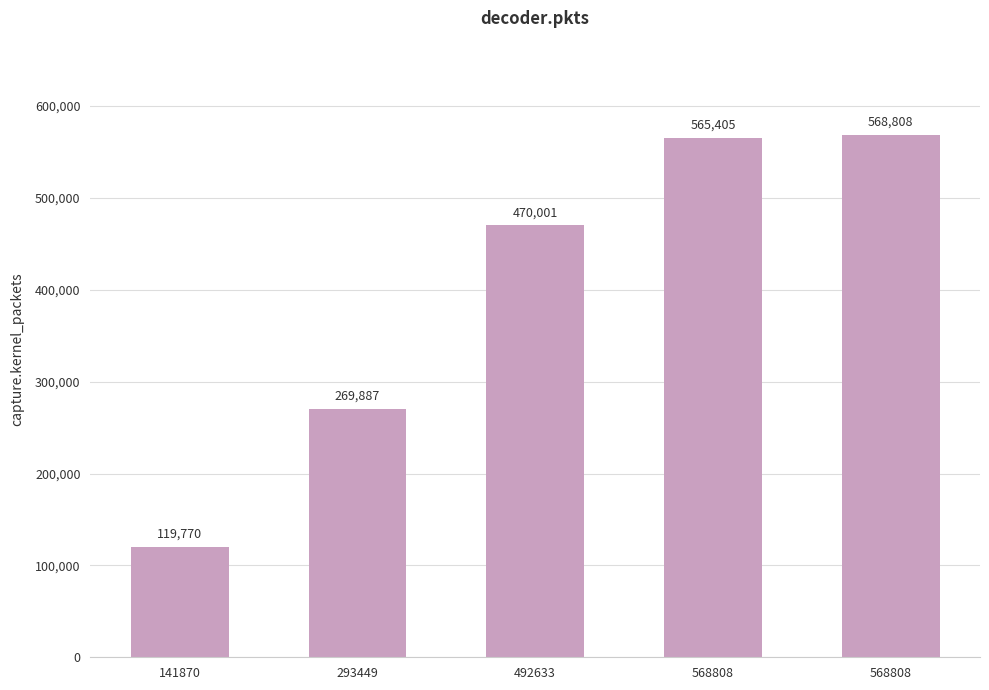

Where does the data first go above 470001?

568808